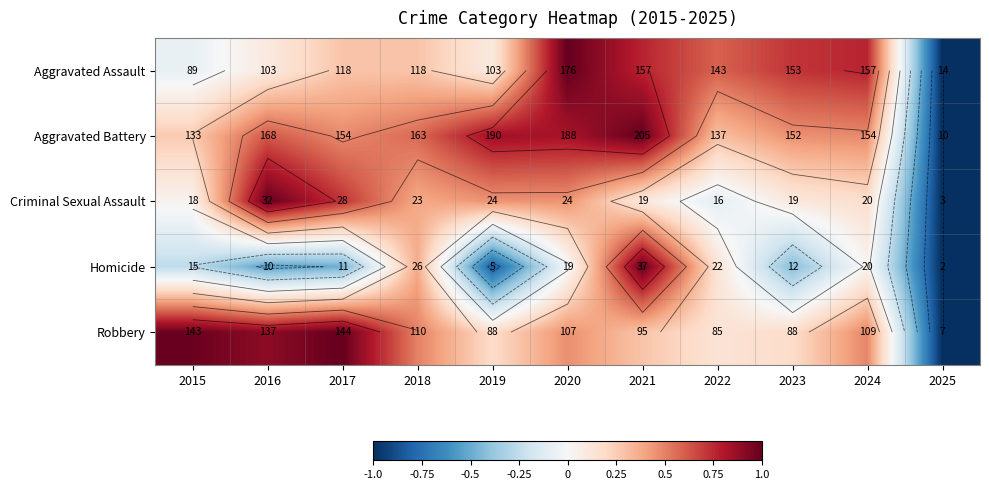

Is it true that Aggravated Battery equals 0.4 at 2015?

False